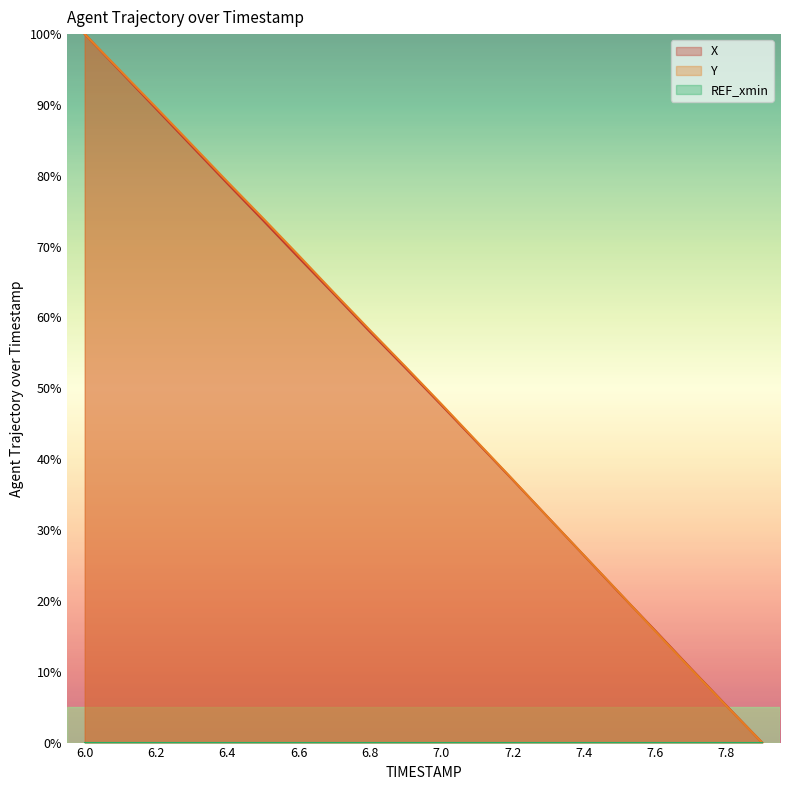

What is the highest value of the Y series?

100.0